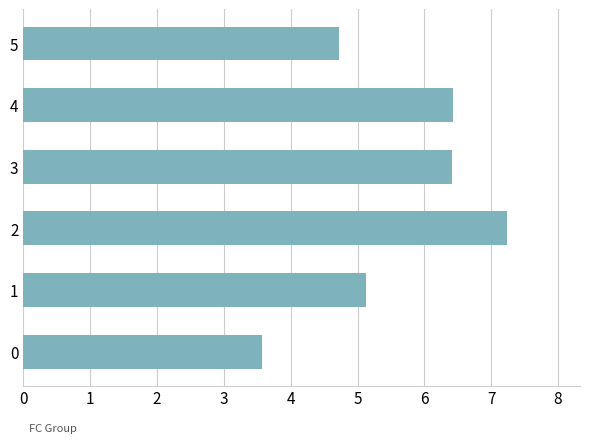

Is it true that the value at 2 is 7.2?

True